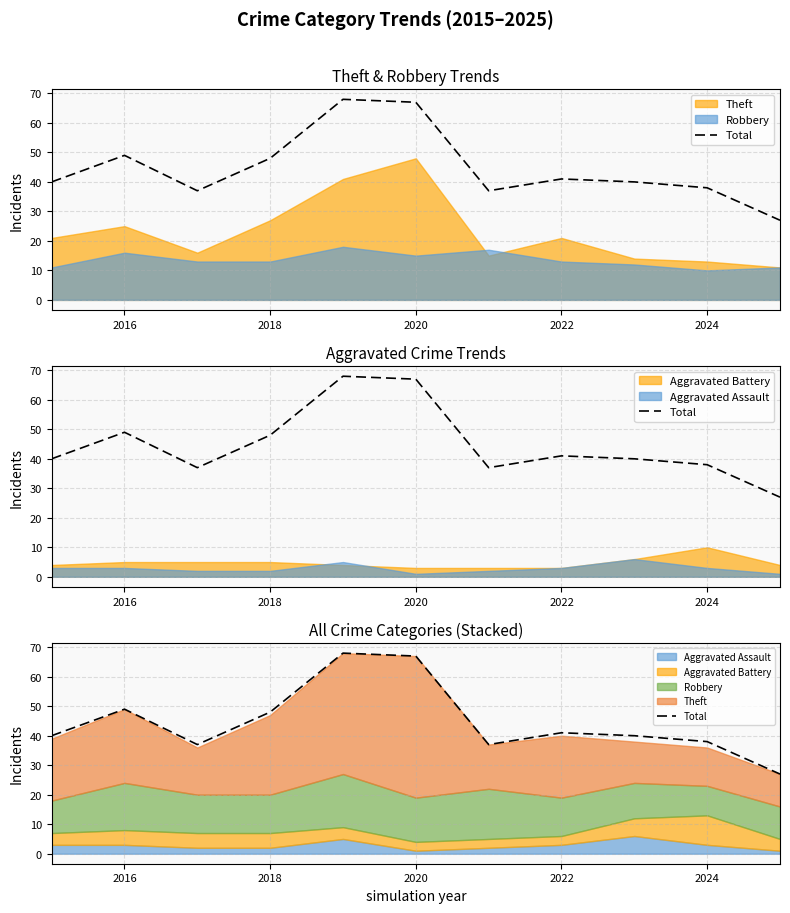

Reading right to left, what are all the values shown in this chart?

27	38	40	41	37	67	68	48	37	49	40